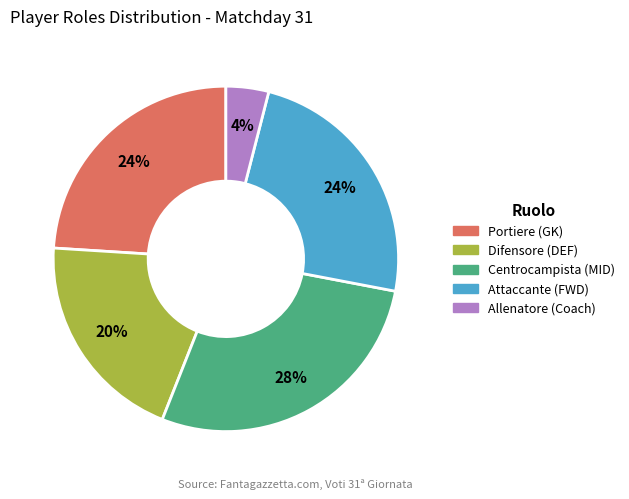

How many segments does this pie chart have?

5